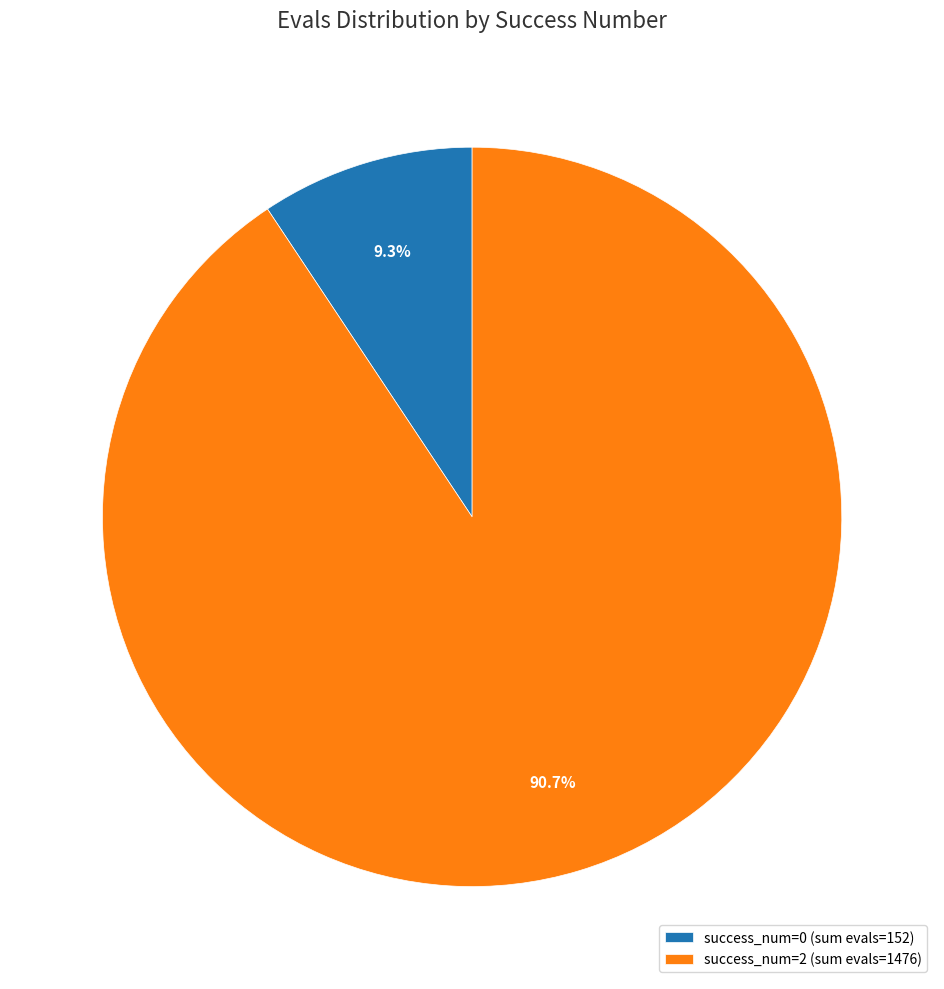

Do success_num=2 (sum evals=1476) and success_num=0 (sum evals=152) together represent more than half of the pie?

Yes